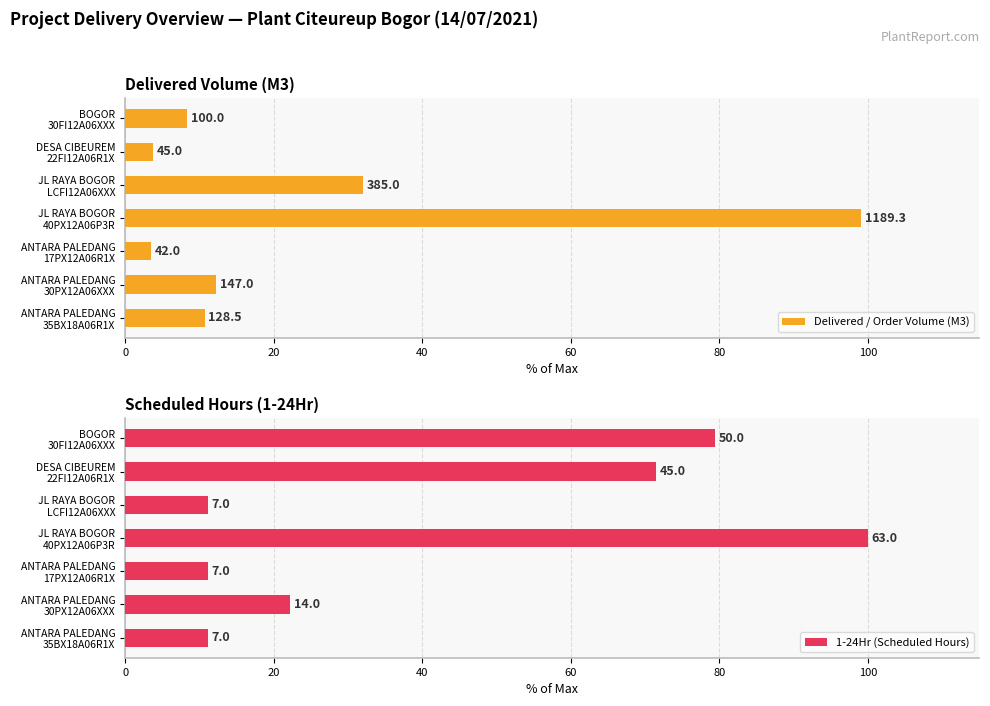

What are all the series names shown in the legend?

Delivered / Order Volume (M3), 1-24Hr (Scheduled Hours)